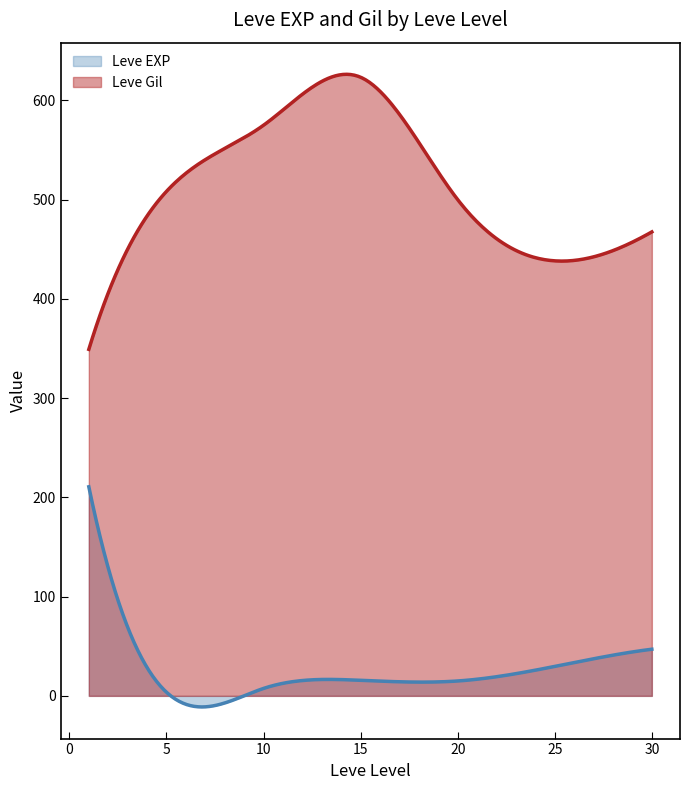

How many distinct data groups are displayed?

2